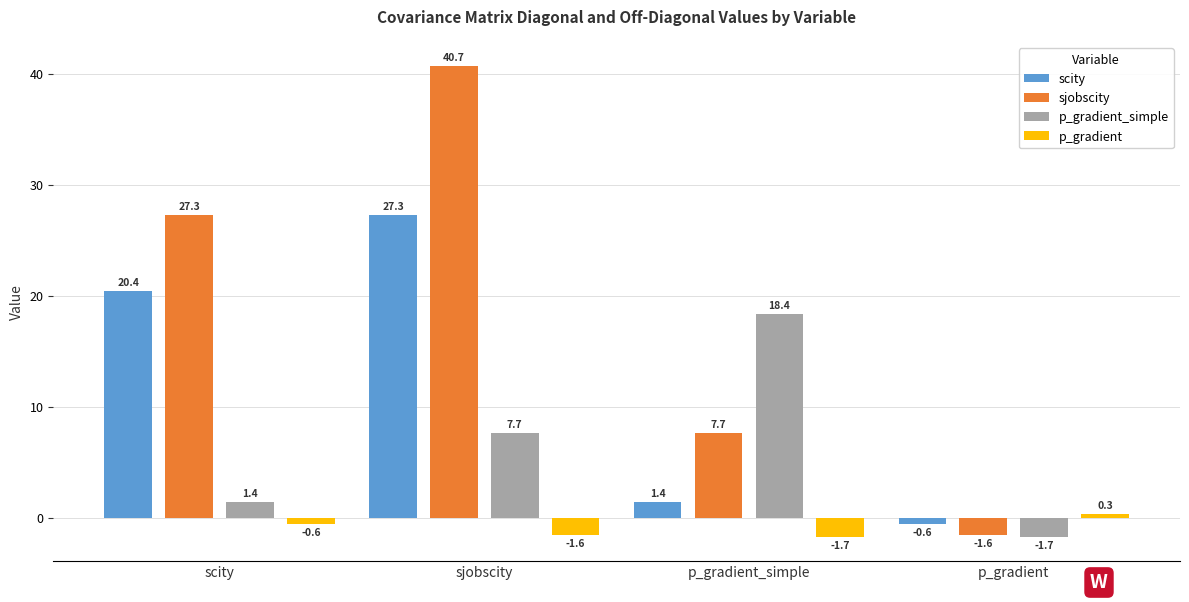

How many data points does each series have?

4